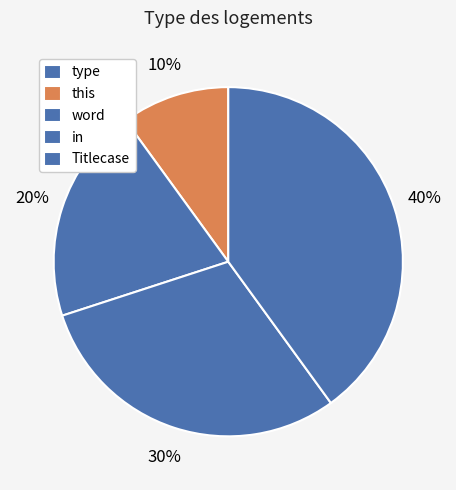

To the nearest percent, what portion does this represent?

10%